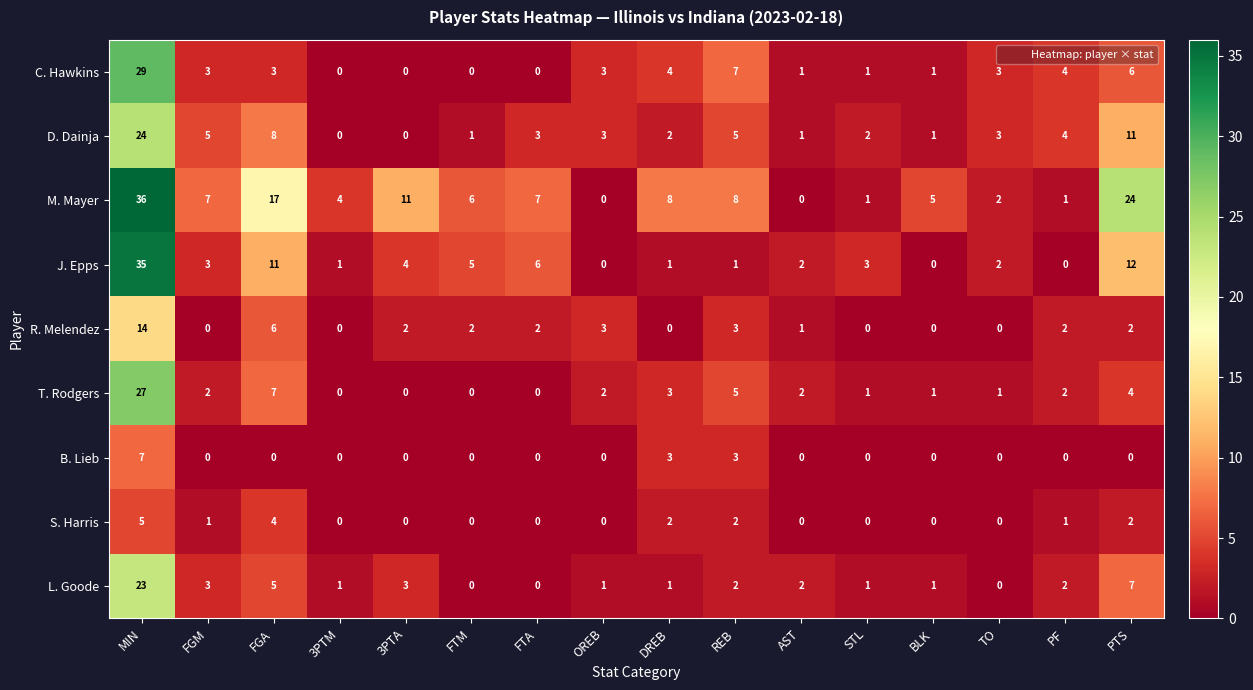

Which series has the largest range (max minus min)?

M. Mayer